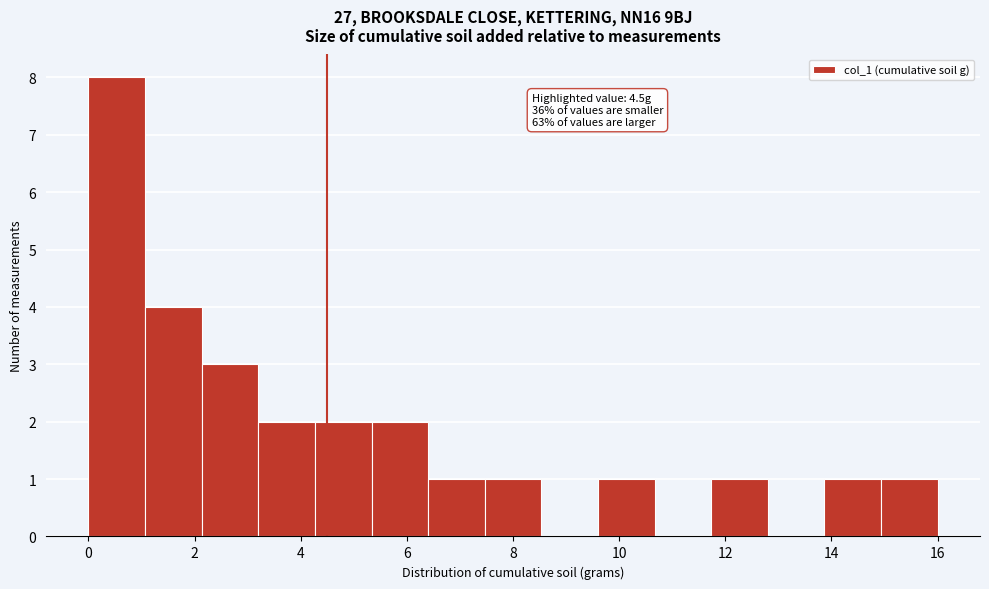

Over which range of the x-axis is the bar tallest?

0.0 to 1.0